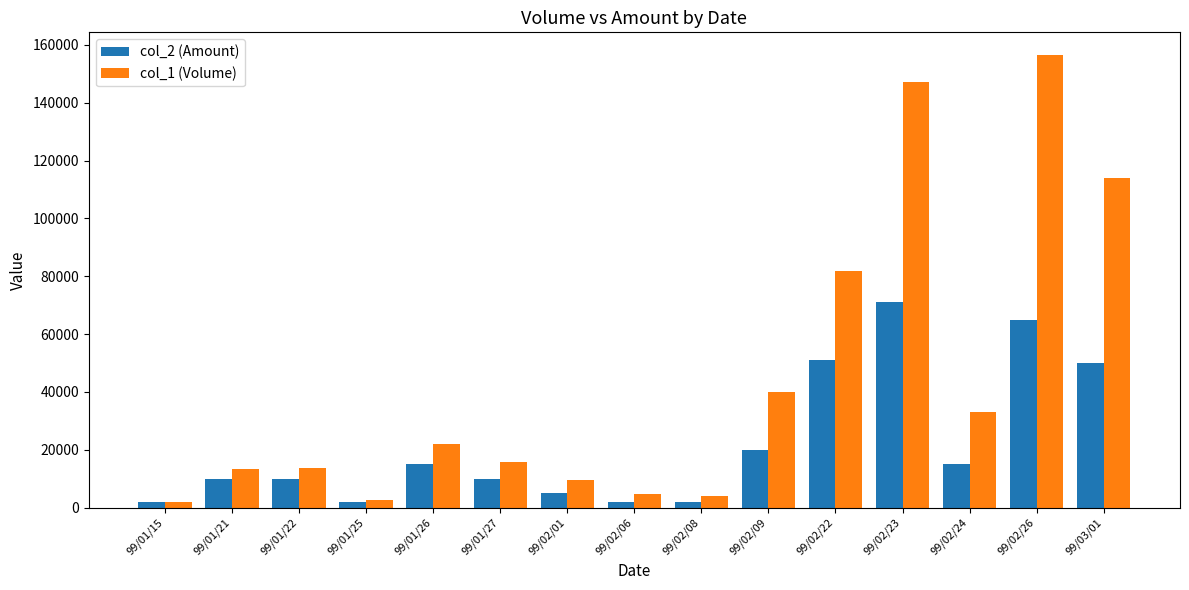

What is the maximum value shown in the chart?

156500